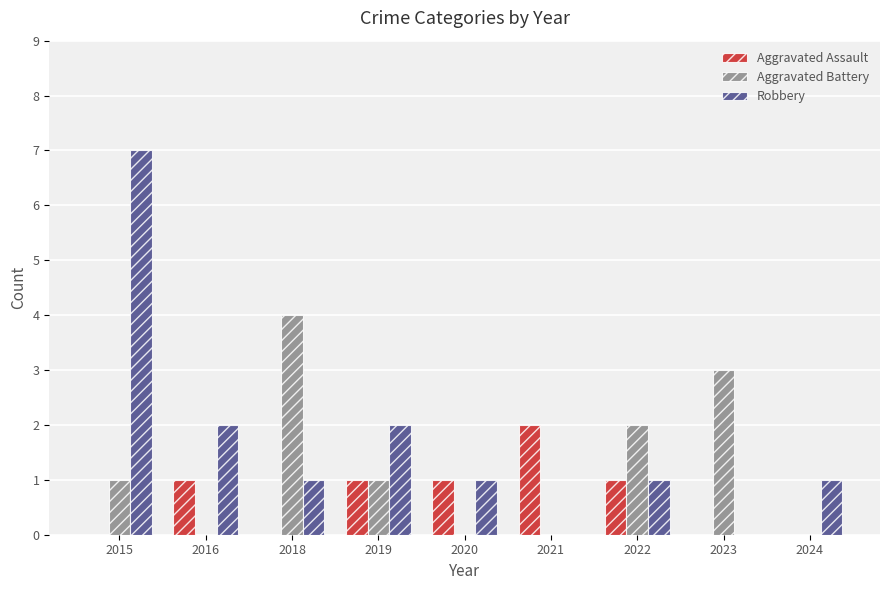

Reading left to right, list all the values displayed in this chart.

Aggravated Assault: 0	1	0	1	1	2	1	0	0
Aggravated Battery: 1	0	4	1	0	0	2	3	0
Robbery: 7	2	1	2	1	0	1	0	1